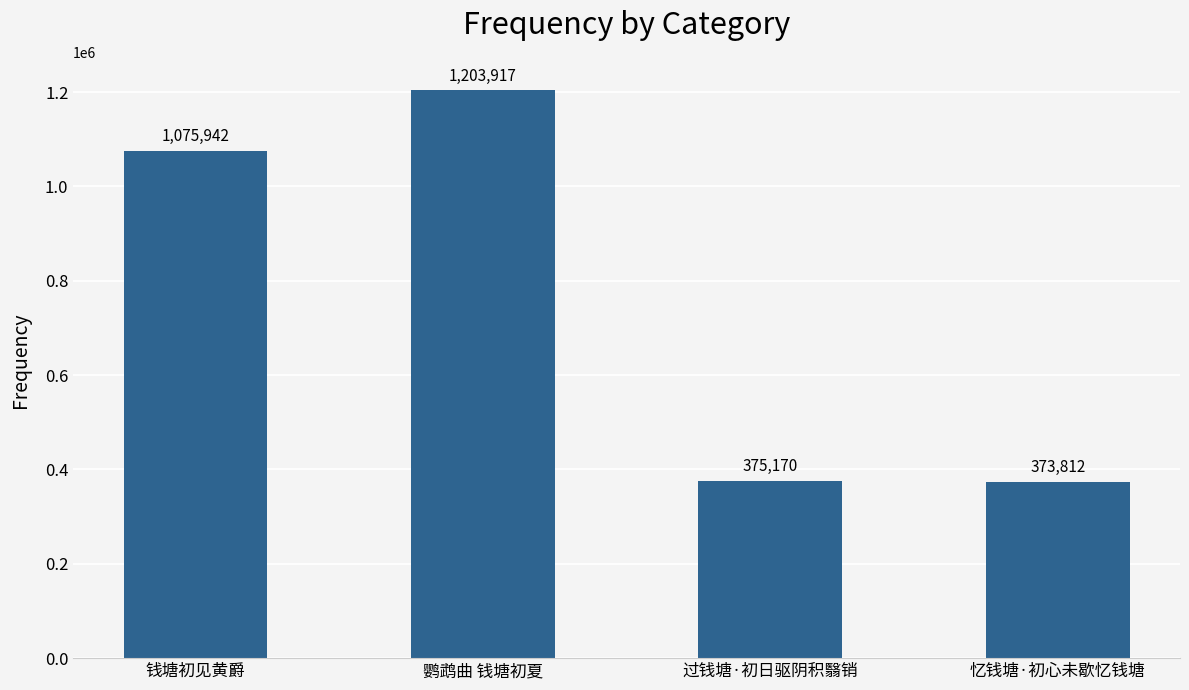

What is the maximum value shown in the chart?

1203917